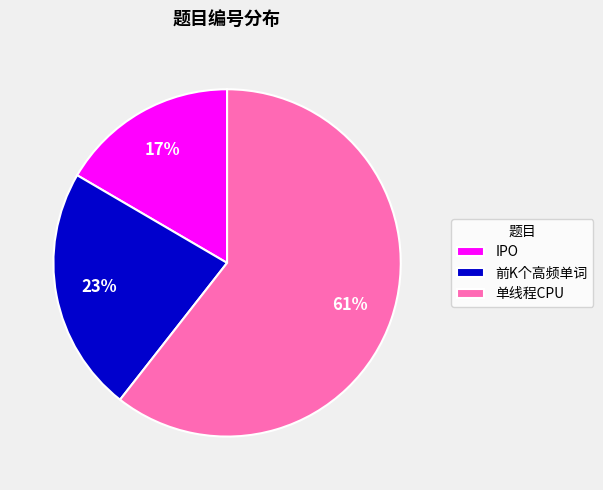

How many slices are in this pie chart?

3